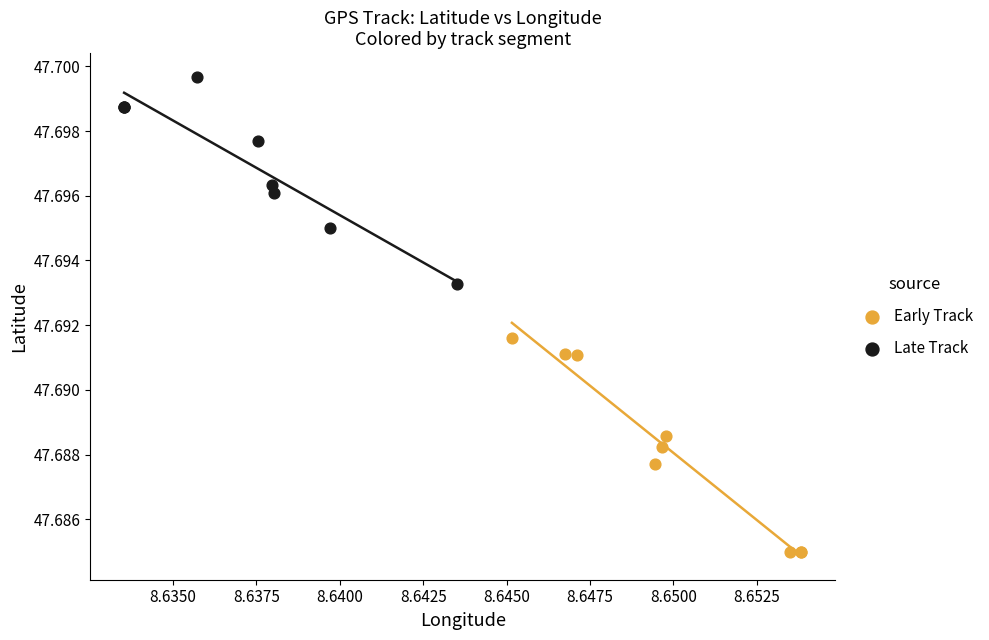

Which series reaches the minimum Y coordinate?

Early Track